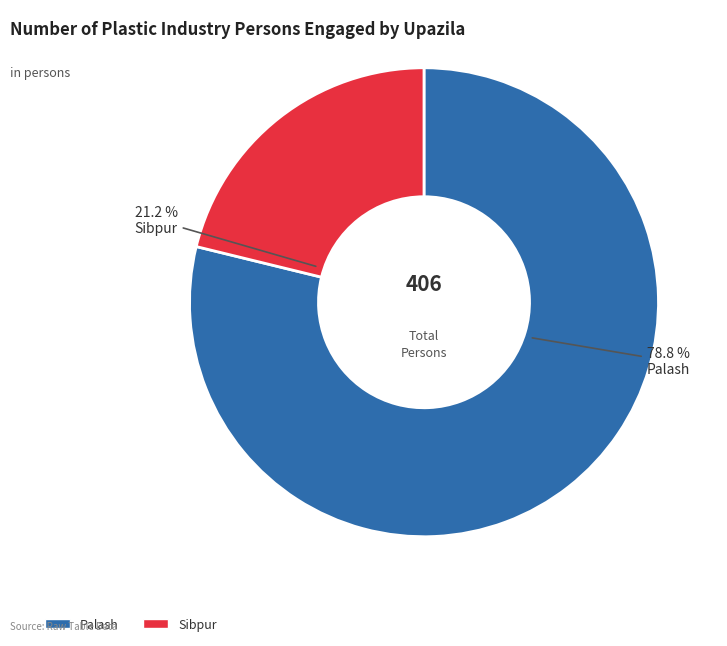

Approximately how many times larger is the value at Palash compared to Sibpur?

3.7